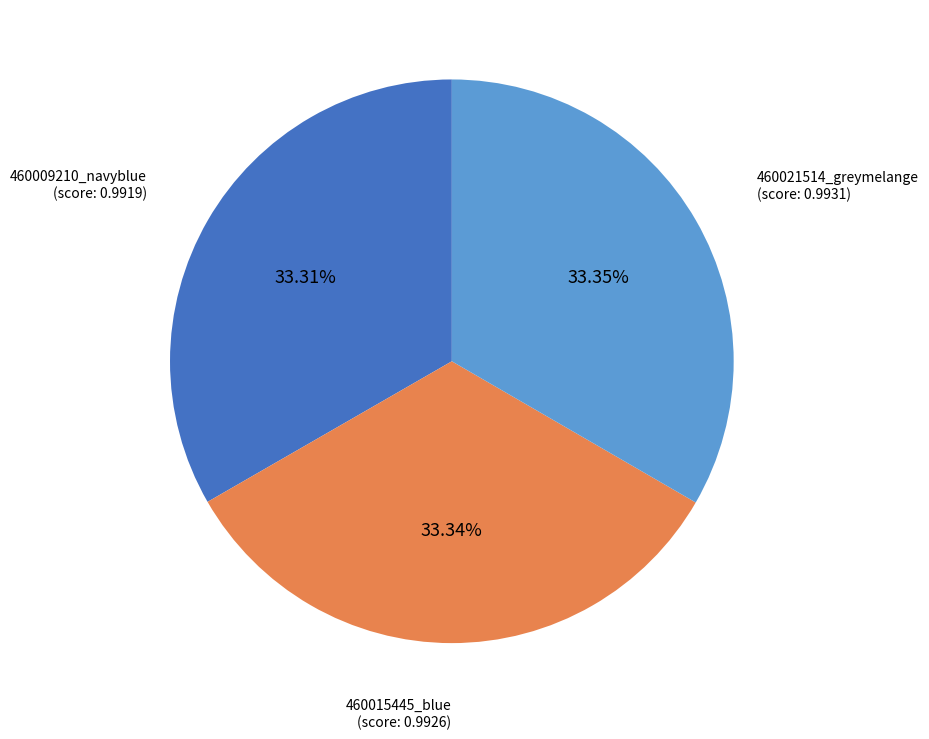

Does any single category account for the majority?

No